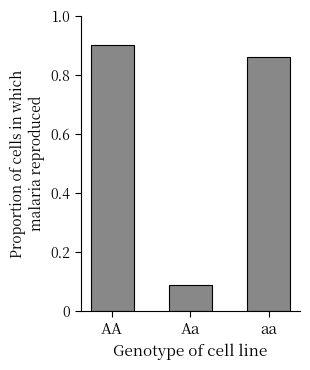

What is the difference between the values at aa and Aa?

0.8